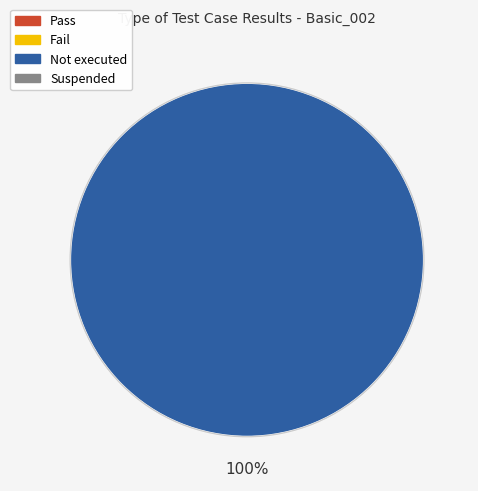

Is there any slice that represents more than half of the pie?

Yes